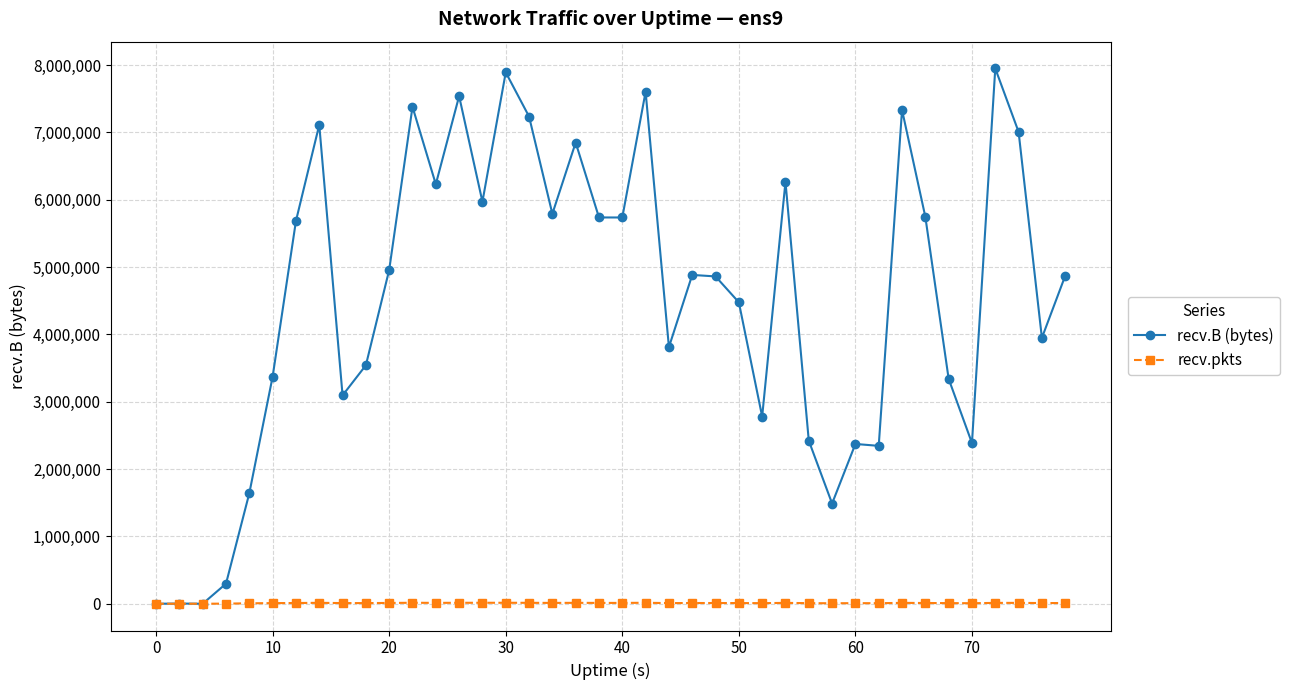

True or false: recv.pkts has more than 2 points higher than both neighbors.

True